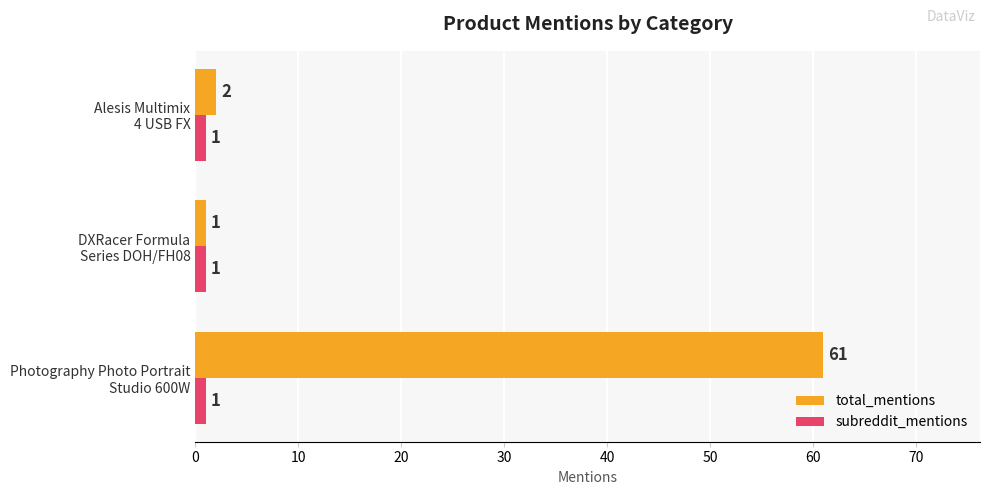

What is the sum of all subreddit_mentions values?

3